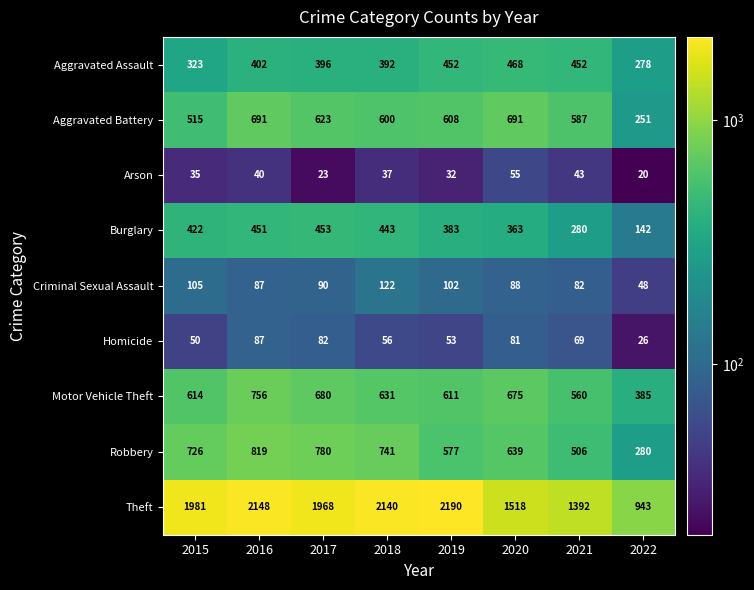

What is the sum of the Theft values at 2015 and 2020?

3499